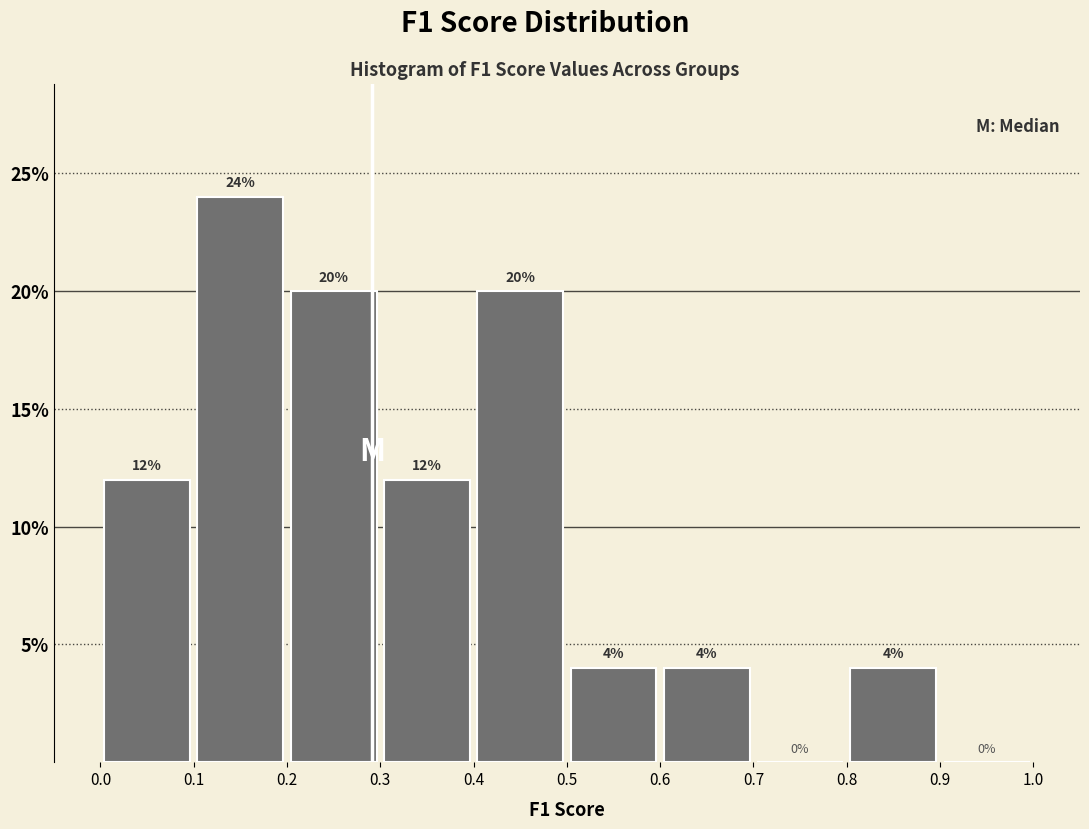

Over which range of the x-axis is the bar tallest?

0.1 to 0.2